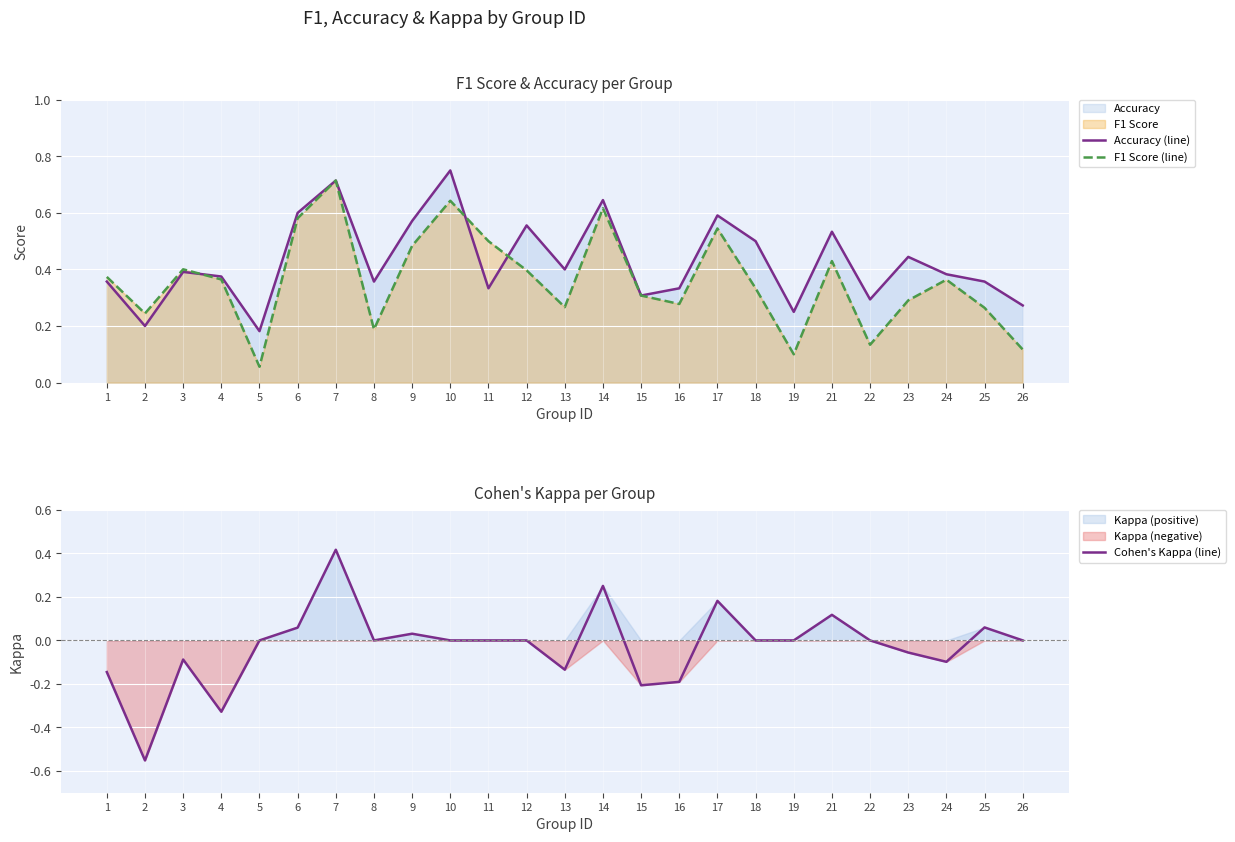

What is the maximum value shown in the chart?

0.8